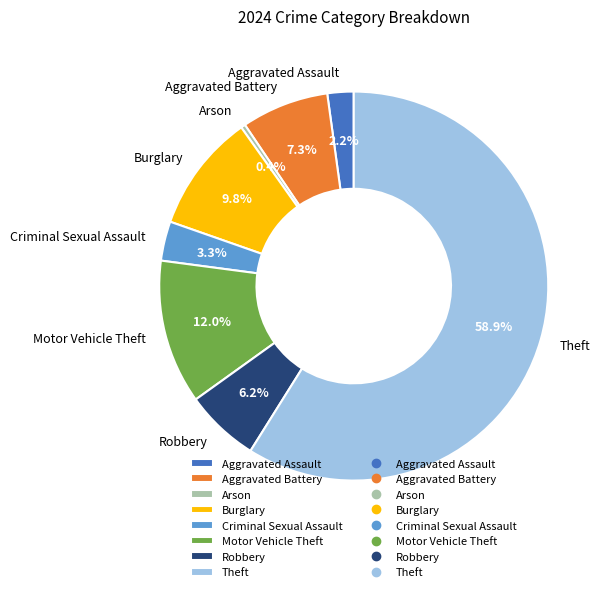

Between Aggravated Assault and Theft, which is larger?

Theft